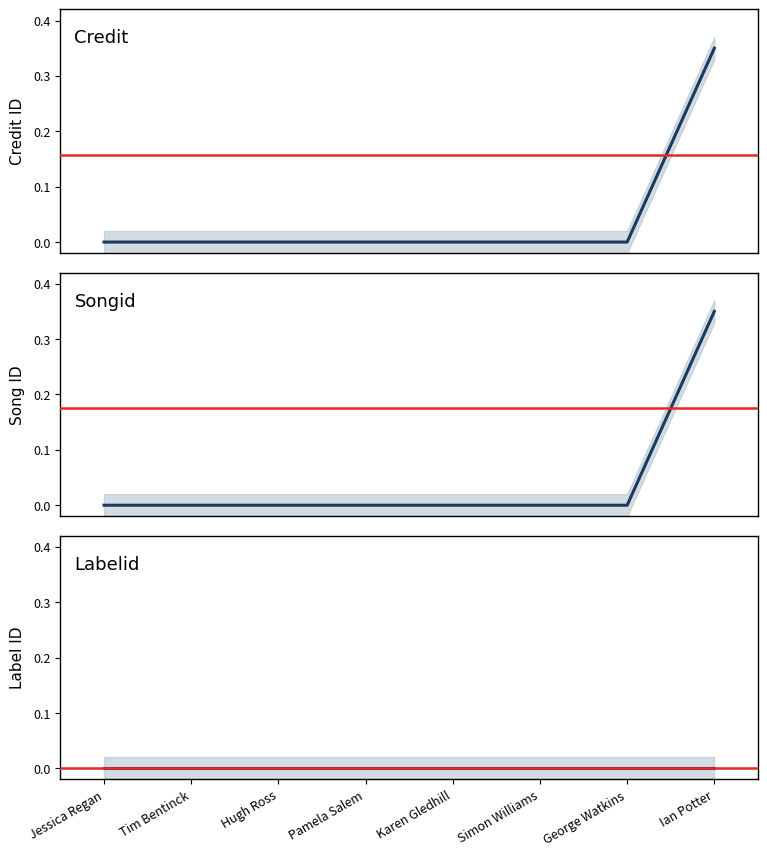

Reading left to right, extract all data points from this chart.

credit: Jessica Regan=0.0	Tim Bentinck=0.0	Hugh Ross=0.0	Pamela Salem=0.0	Karen Gledhill=0.0	Simon Williams=0.0	George Watkins=0.0	Ian Potter=0.3
songid: Jessica Regan=0.0	Tim Bentinck=0.0	Hugh Ross=0.0	Pamela Salem=0.0	Karen Gledhill=0.0	Simon Williams=0.0	George Watkins=0.0	Ian Potter=0.3
labelid: Jessica Regan=0.0	Tim Bentinck=0.0	Hugh Ross=0.0	Pamela Salem=0.0	Karen Gledhill=0.0	Simon Williams=0.0	George Watkins=0.0	Ian Potter=0.0